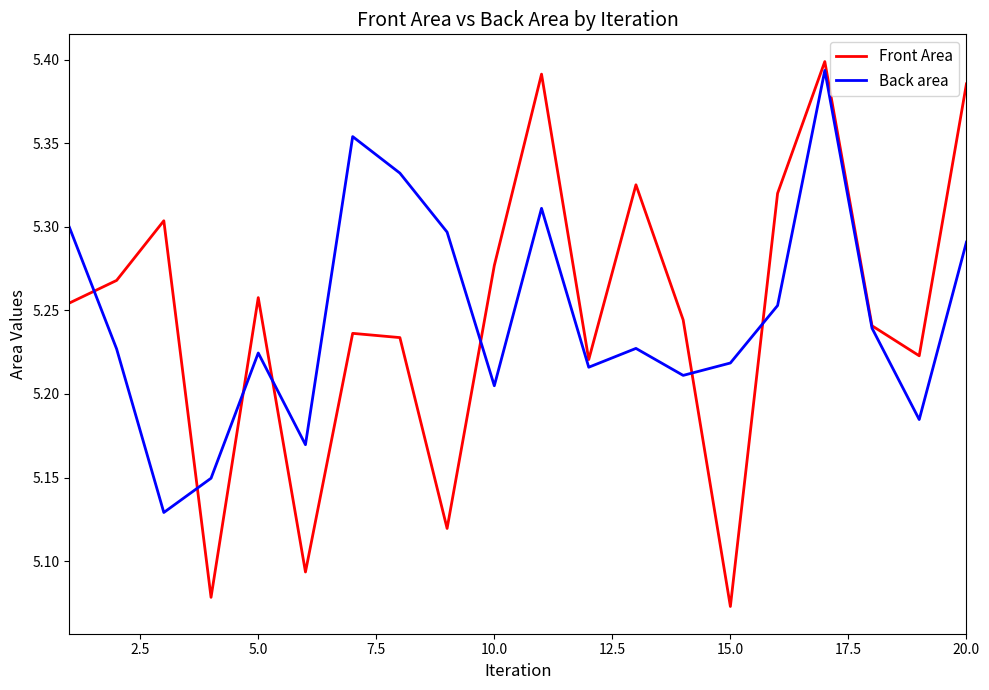

Which series has the largest range (max minus min)?

Front Area